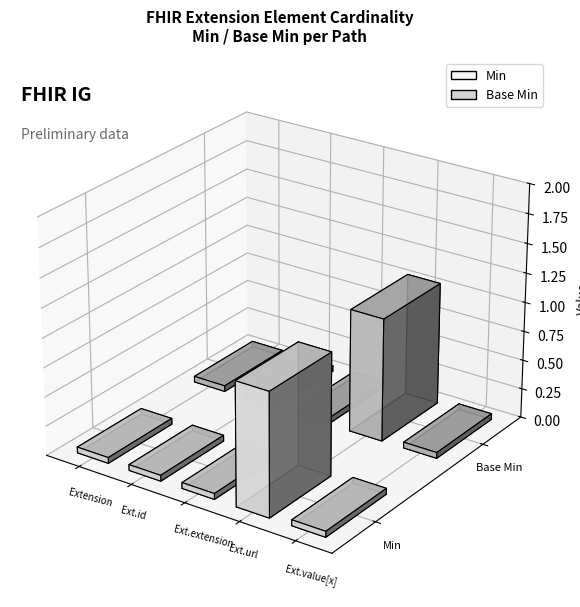

What is the greatest value displayed?

1